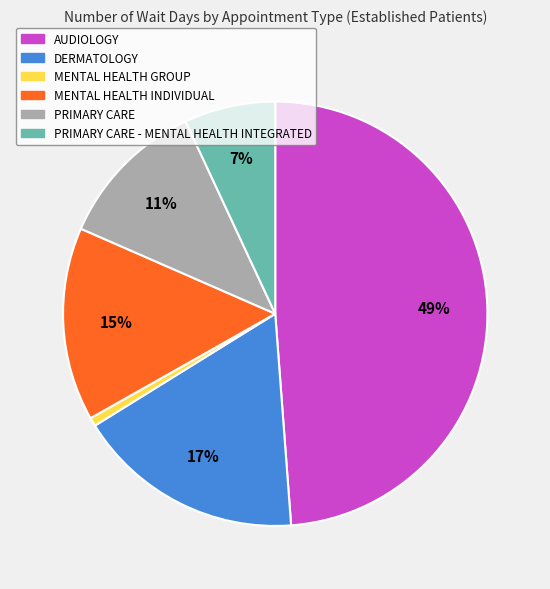

Count the number of slices in the pie.

6